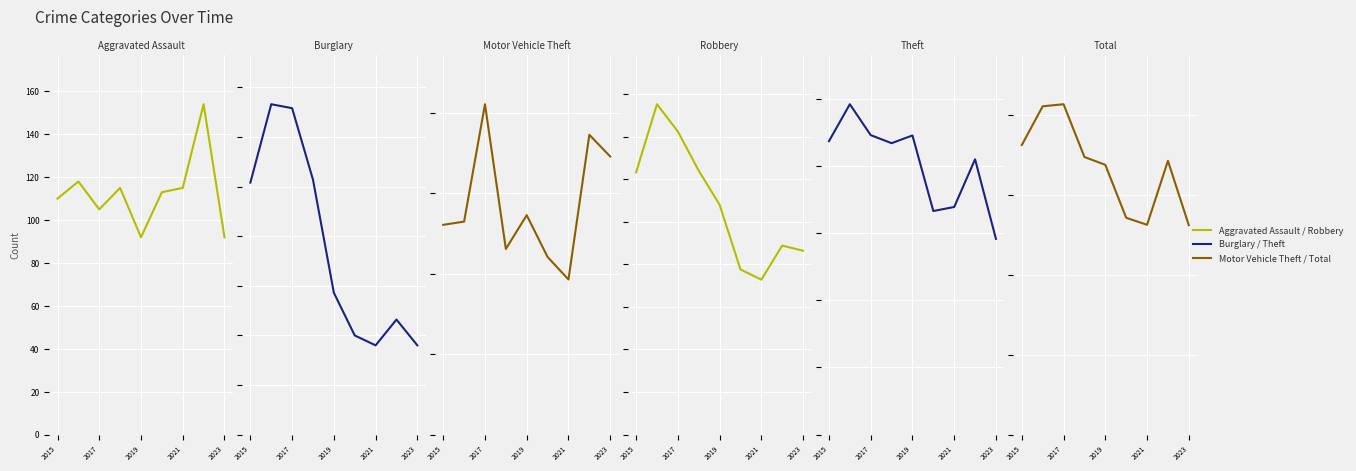

What is the total value across all series at 5?

2553